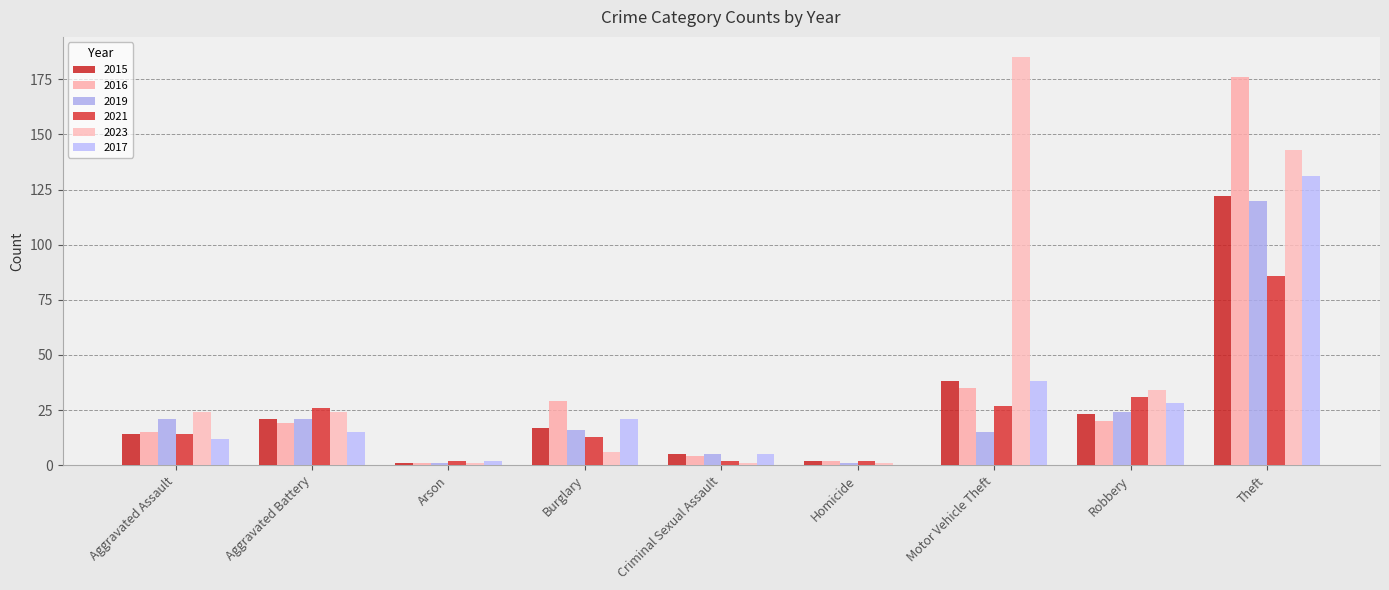

How many categories are shown in the chart?

9